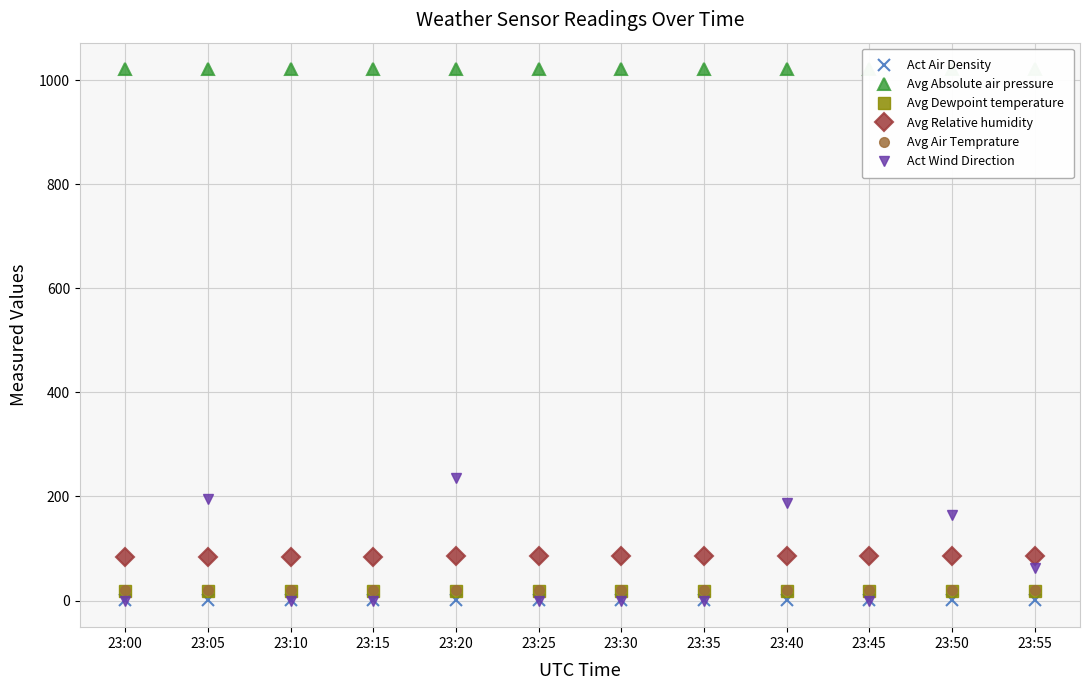

At how many categories does at least one series exceed 601?

12